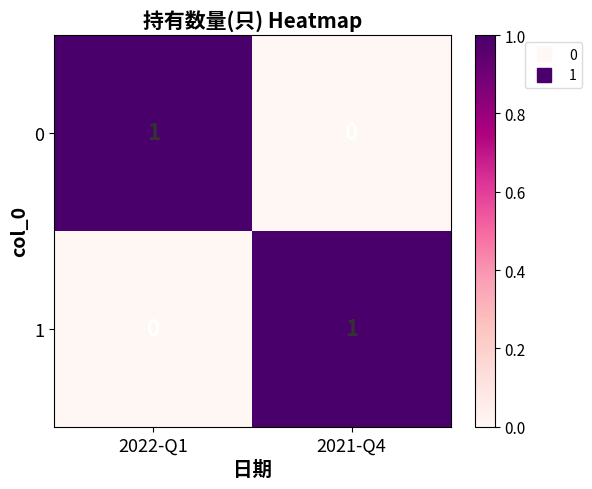

True or false: 1 has a value of 0 at 2022-Q1.

True